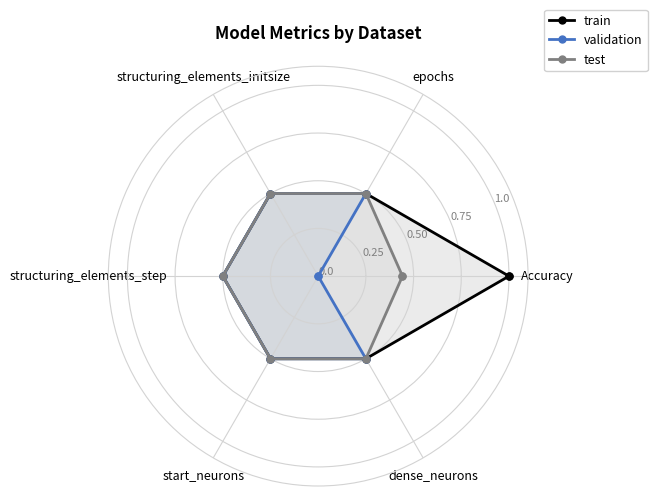

True or false: test has more than 0 points higher than both neighbors.

False